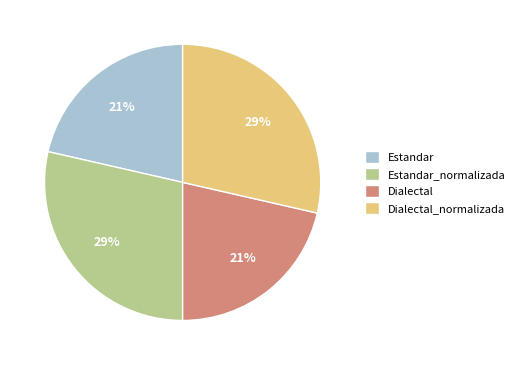

Is the sum of Dialectal and Estandar greater than half?

No